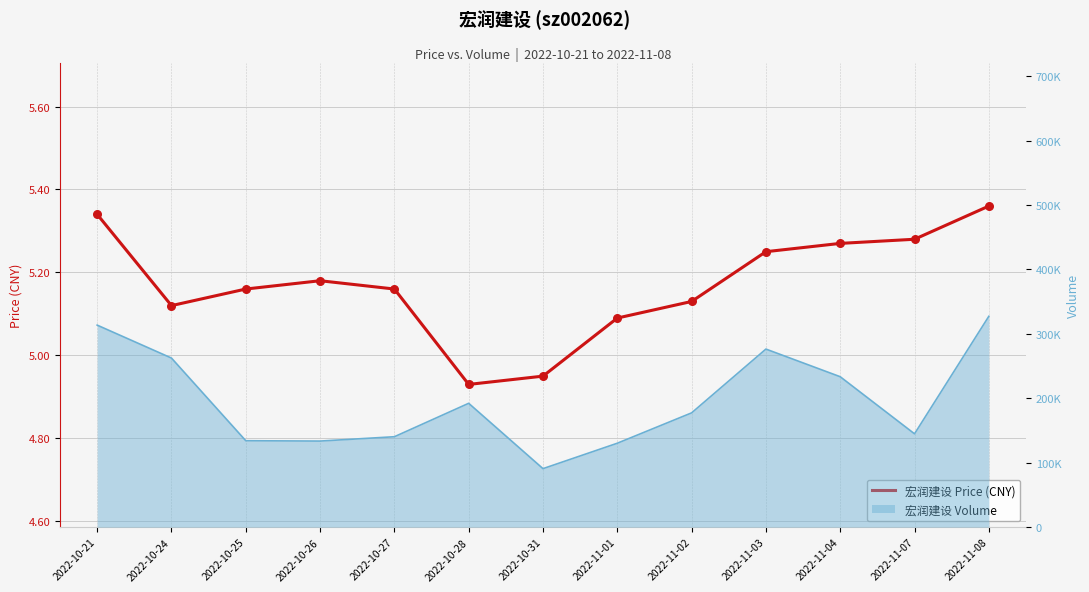

Approximately how many times larger is the value at 2022-10-24 compared to 2022-11-03?

1.0